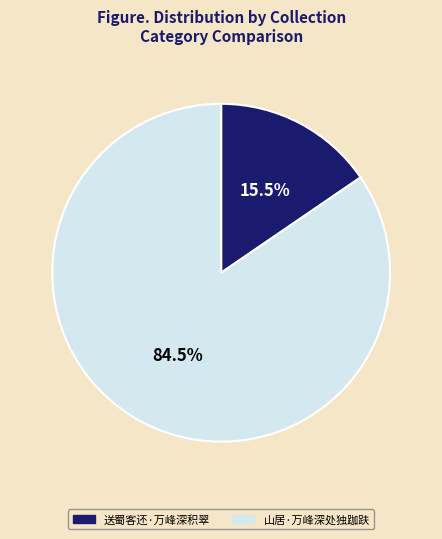

Do 送蜀客还·万峰深积翠 and 山居·万峰深处独跏趺 together represent more than half of the pie?

Yes